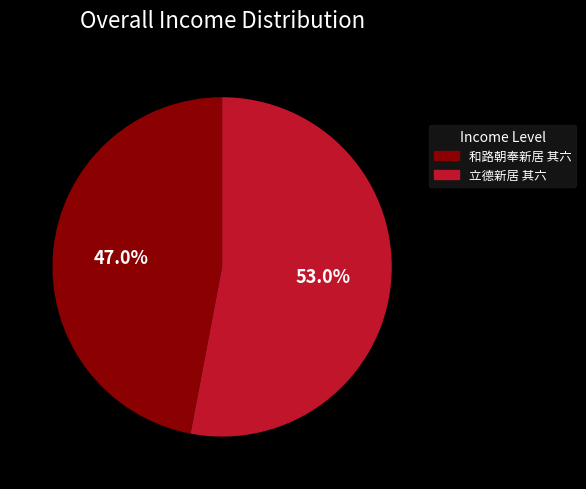

What percentage do 和路朝奉新居 其六 and 立德新居 其六 together represent?

100.0%